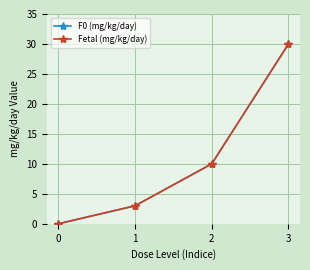

True or false: F0 (mg/kg/day) and Fetal (mg/kg/day) intersect in this chart.

False